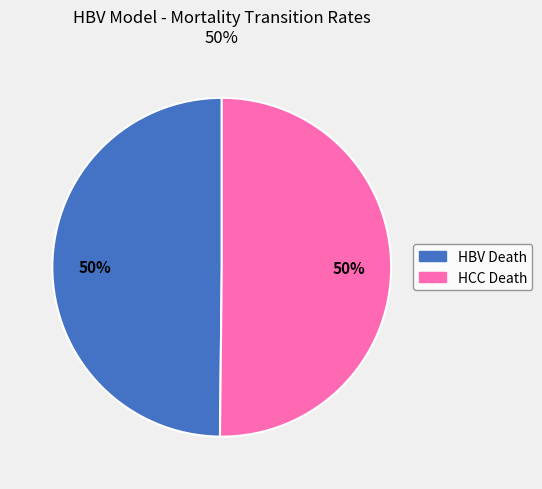

To the nearest percent, what percentage of the pie is HBV Death?

50%